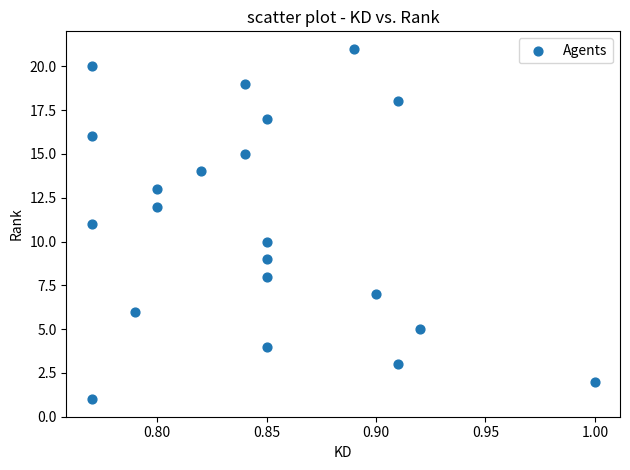

What is the range of Y values (max minus min)?

20